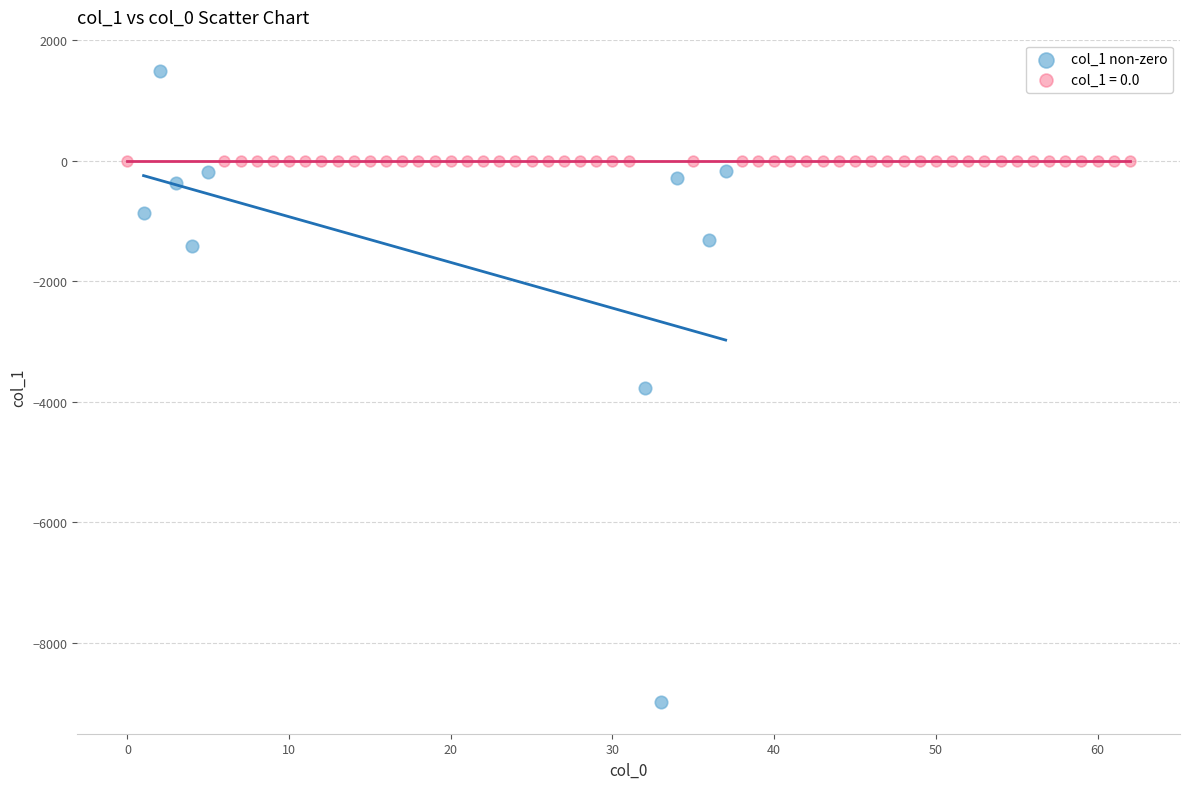

Which series contains the highest Y value?

col_1 non-zero